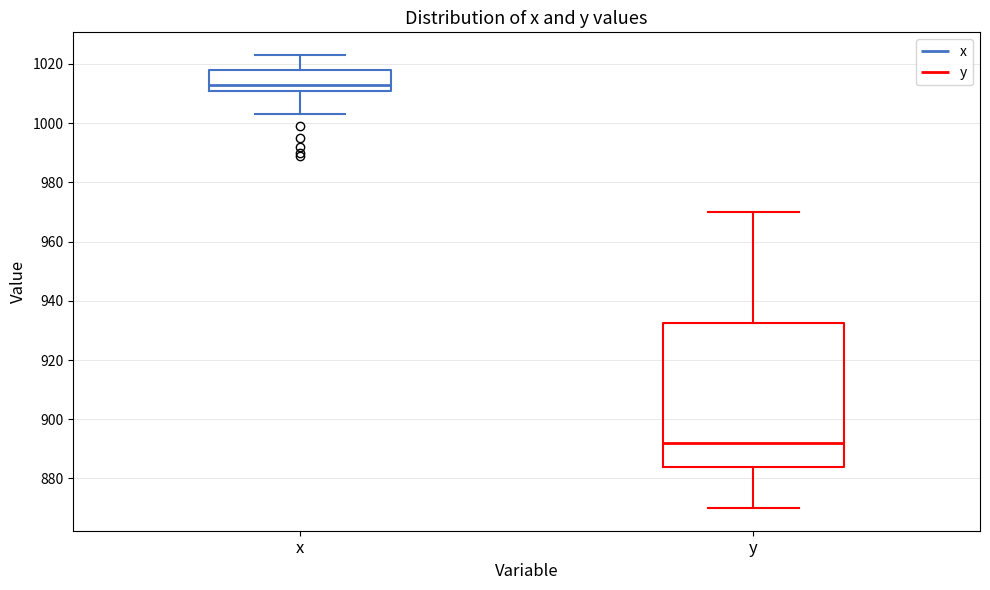

Where is the upper edge of the box for y on the y-axis? The values are not printed on the chart, so give them approximately, as read against the axis.

932